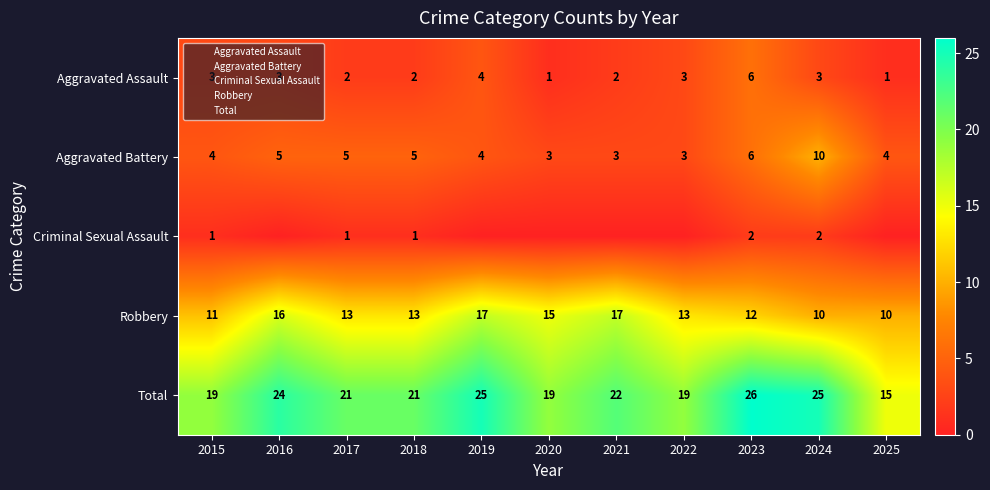

What is the total value across all series at 2024?

50